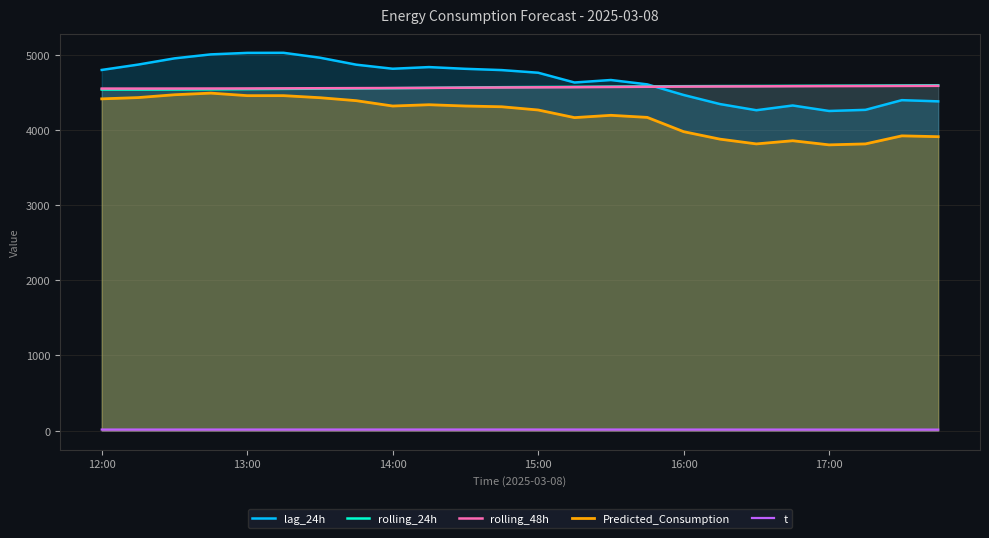

What is the difference between the second highest and second lowest values in the rolling_48h series?

35.0